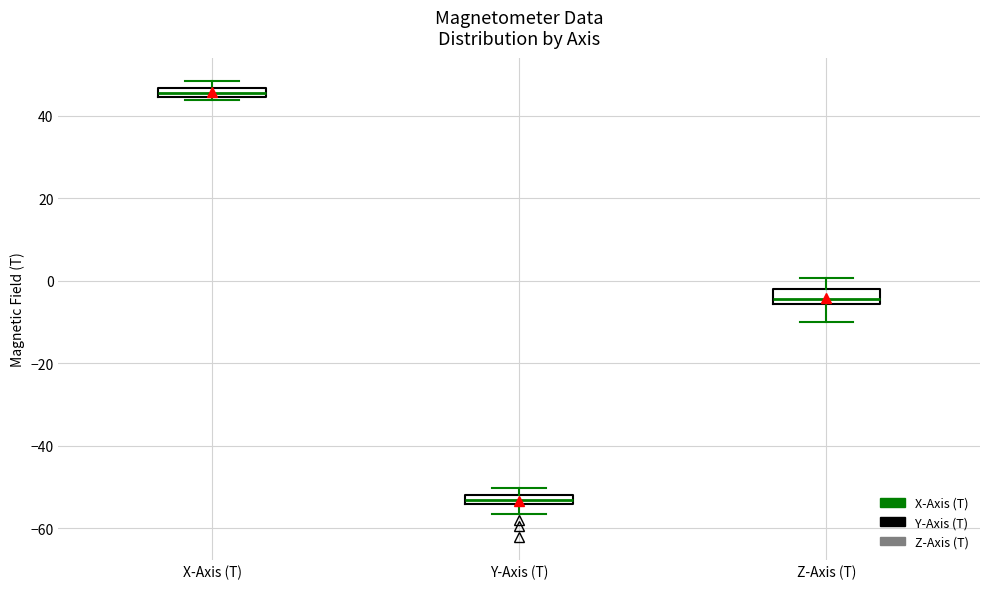

Where is the lower edge of the box for Y-Axis (T) on the y-axis? The values are not printed on the chart, so give them approximately, as read against the axis.

-54